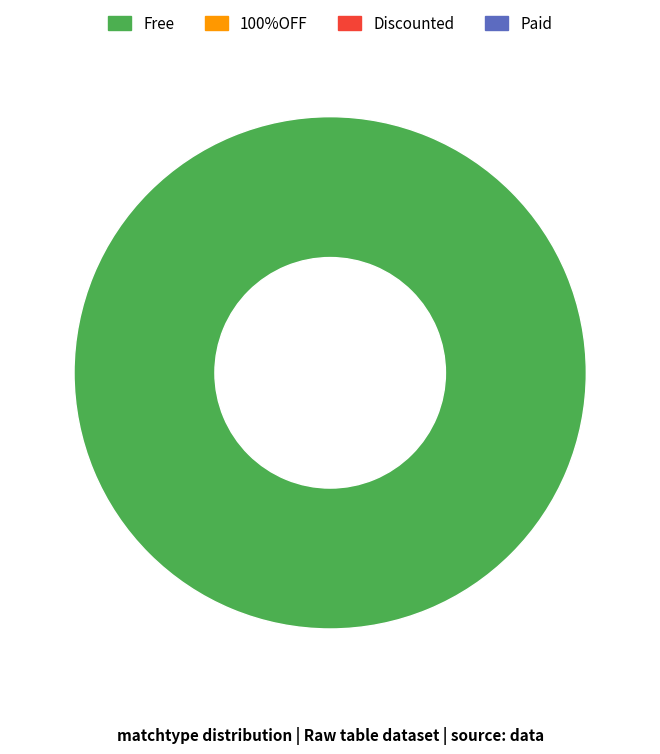

Does any single category account for the majority?

Yes